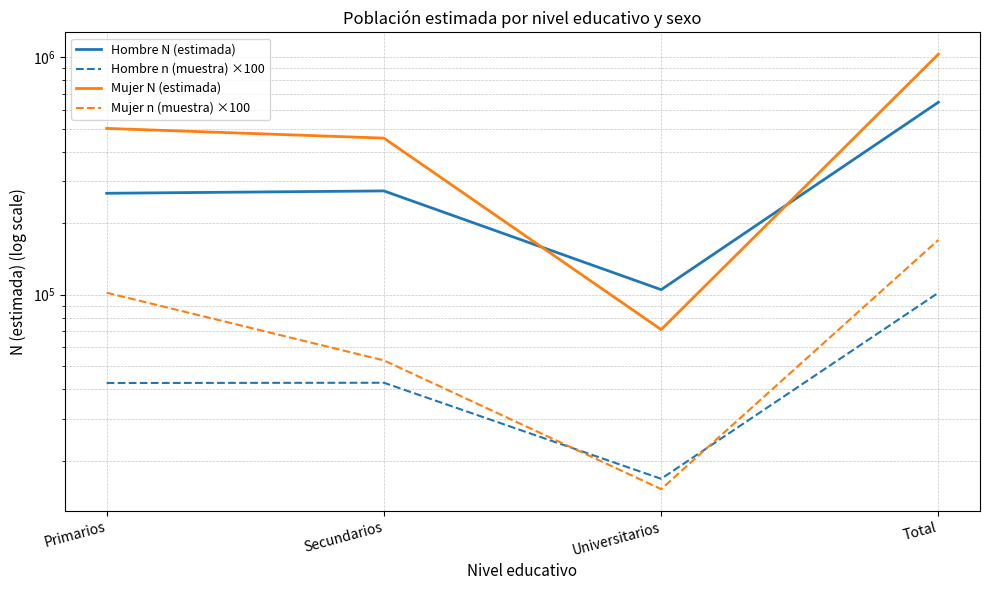

Is it true that Hombre n (muestra) ×100 equals 21657 at Primarios?

False